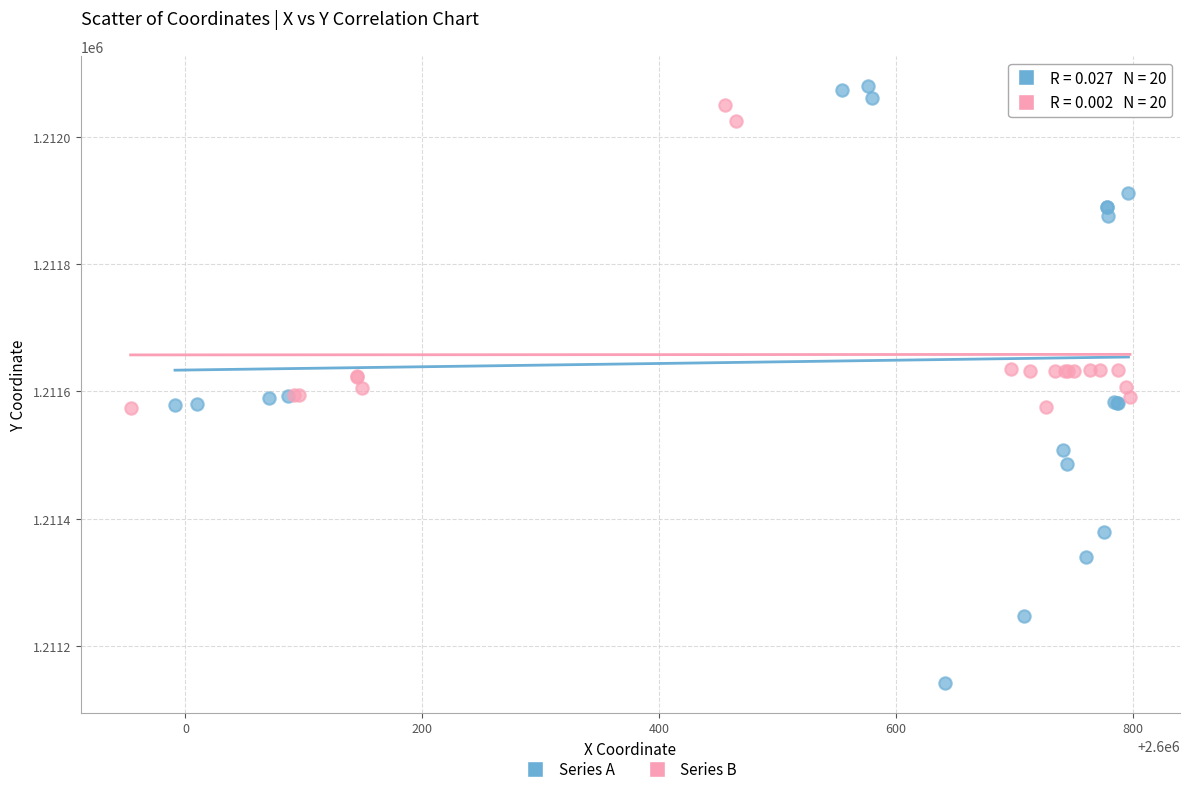

What are all the series names shown in the legend?

Series A, Series B